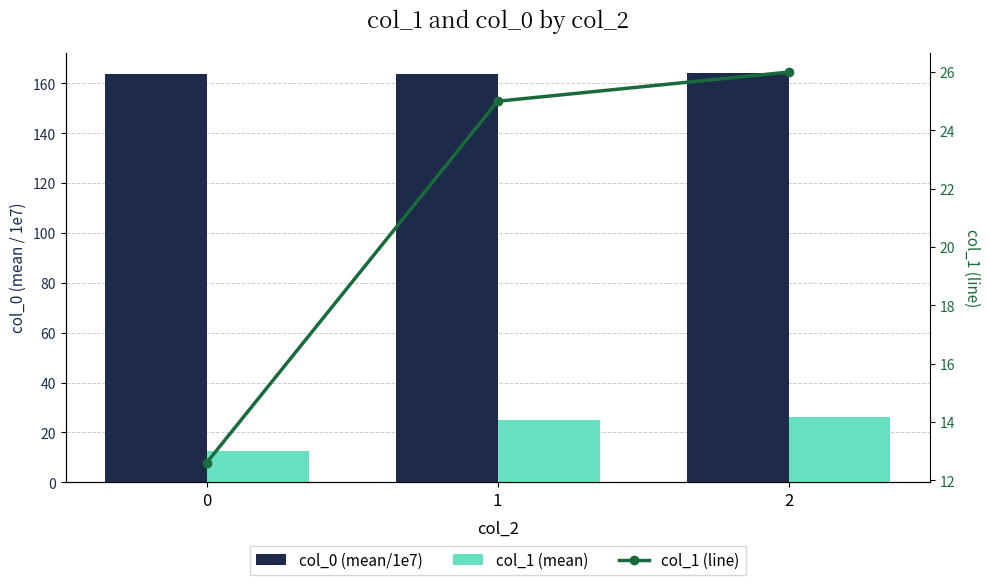

Is it true that col_1 (line) equals 10.7 at 2?

False